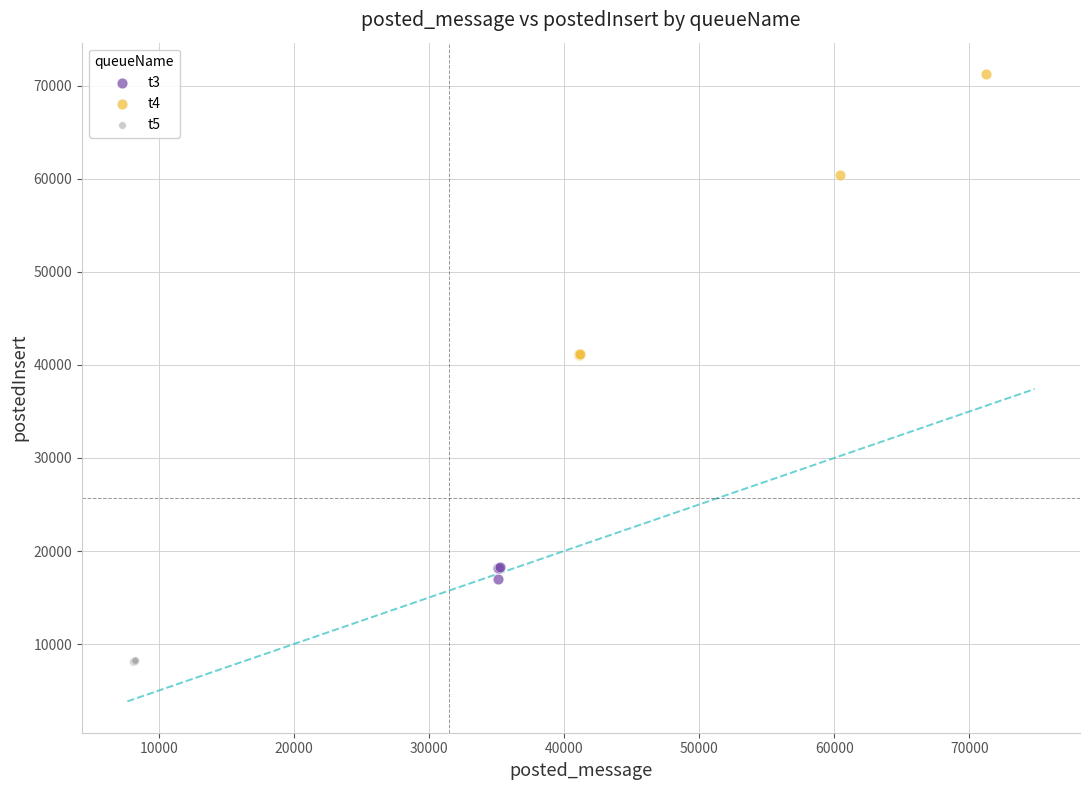

Which series reaches the maximum Y coordinate?

t4